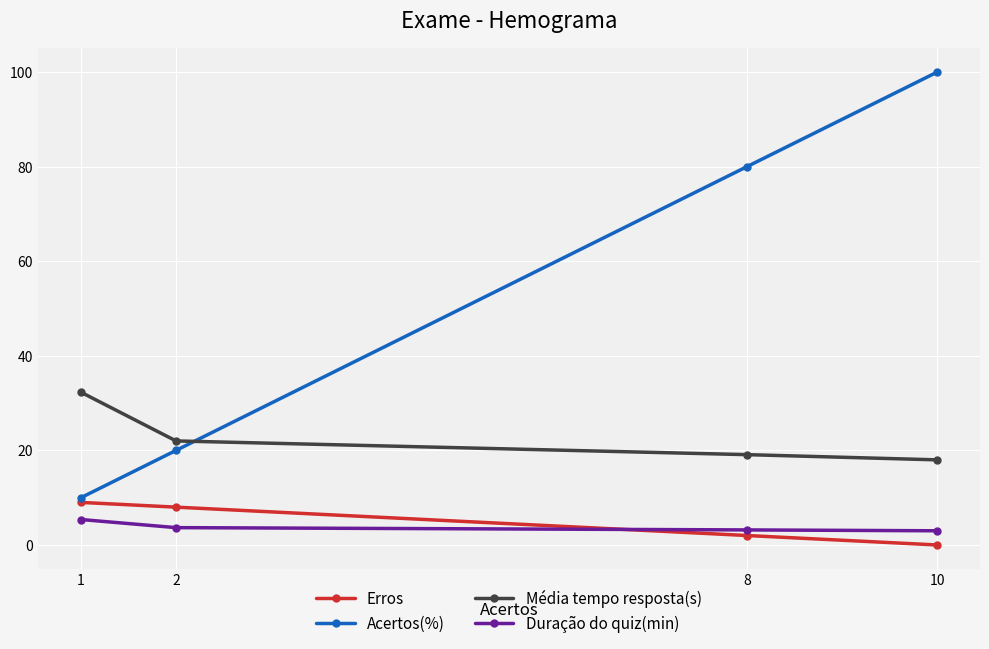

Which series has the largest total across all categories?

Acertos(%)